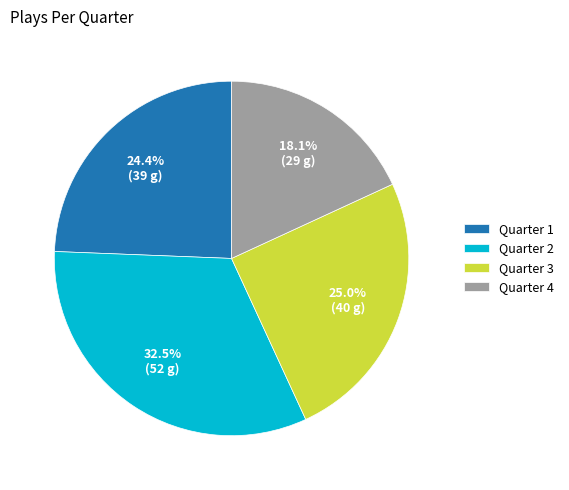

Does Quarter 4 represent more than half of the total?

No